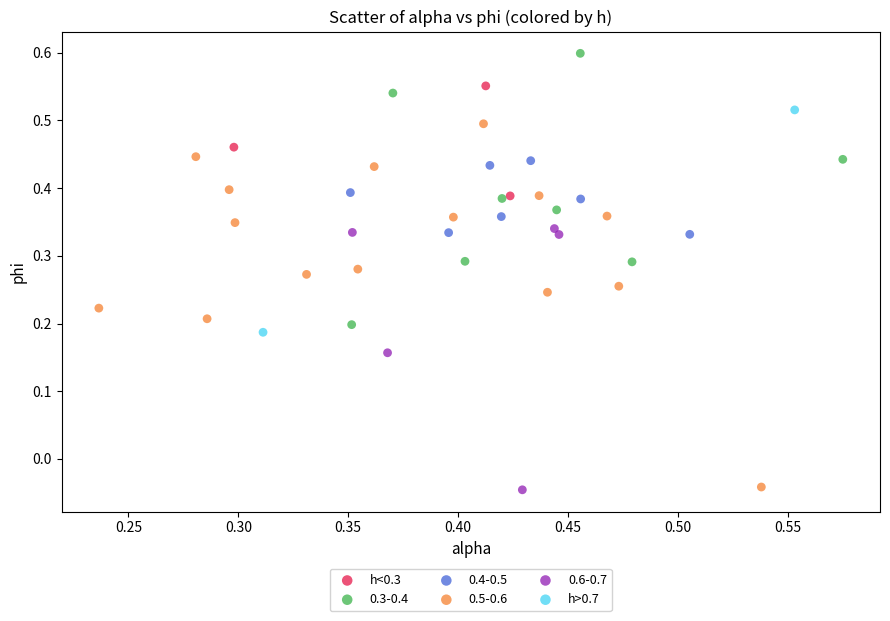

Which series has the widest spread of Y values?

0.5-0.6